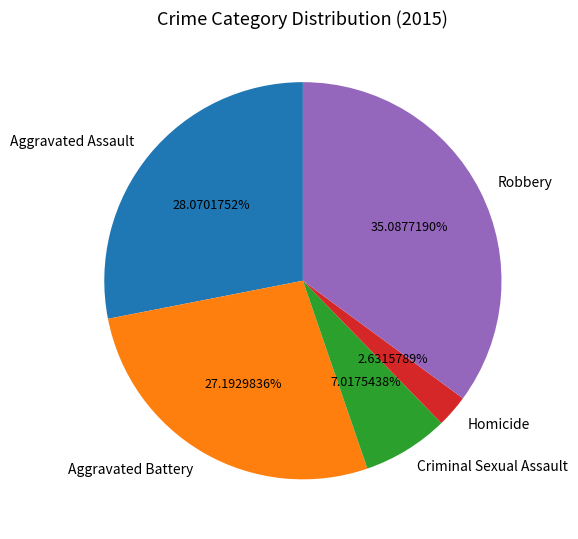

The Aggravated Assault slice represents 40% of the pie. True or false?

False